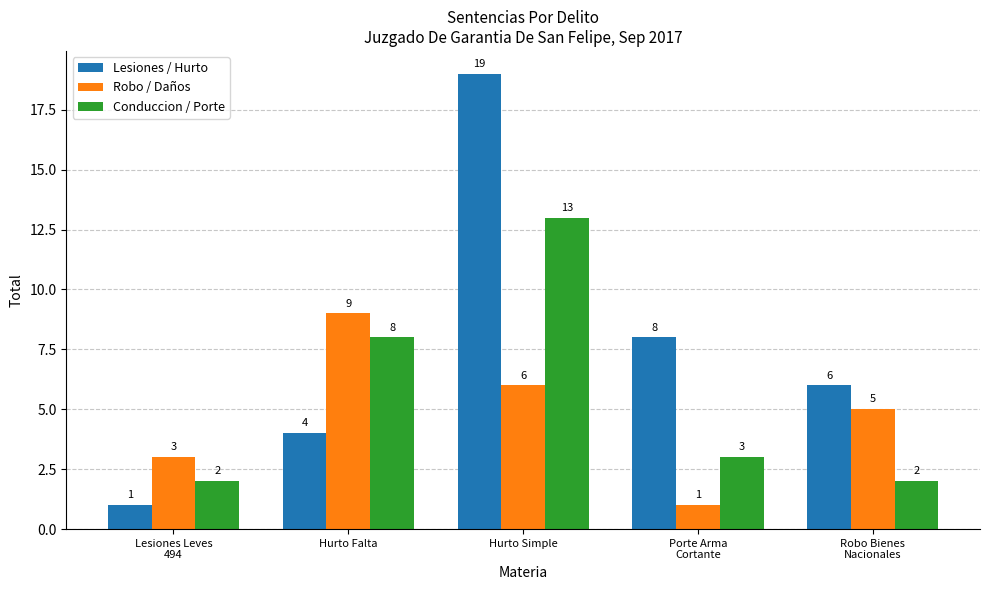

Rank the series at Hurto Simple from highest to lowest value.

Lesiones / Hurto, Conduccion / Porte, Robo / Daños